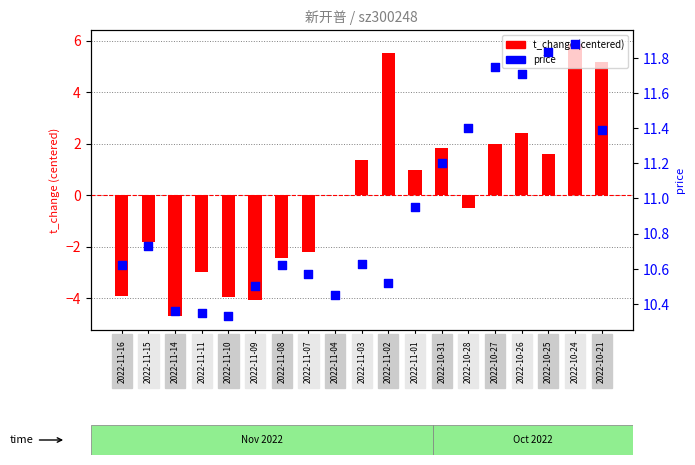

Which series reaches the minimum Y coordinate?

t_change (centered)